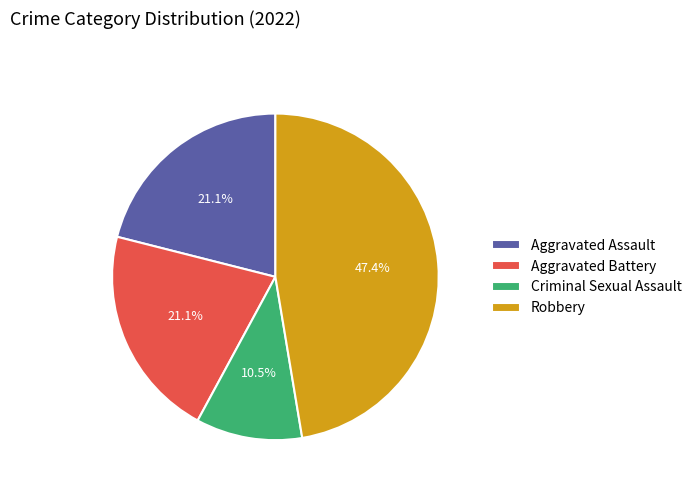

Is it true that Robbery is 34% of the pie?

False